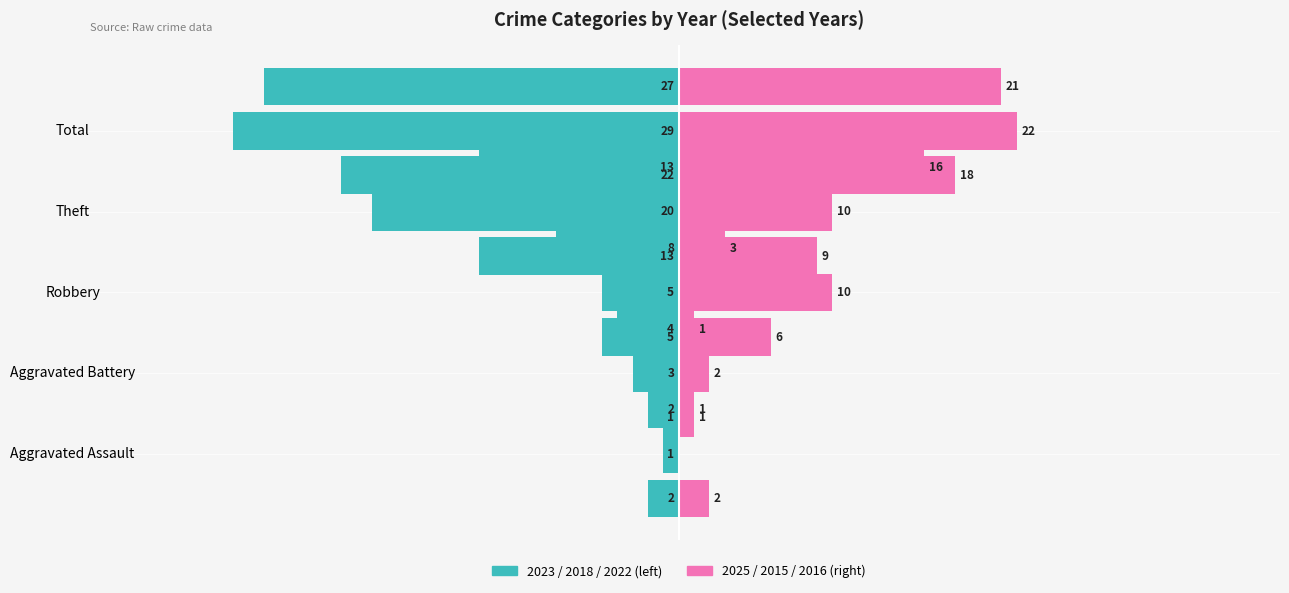

Which series changed the most between Aggravated Assault and Theft?

2018